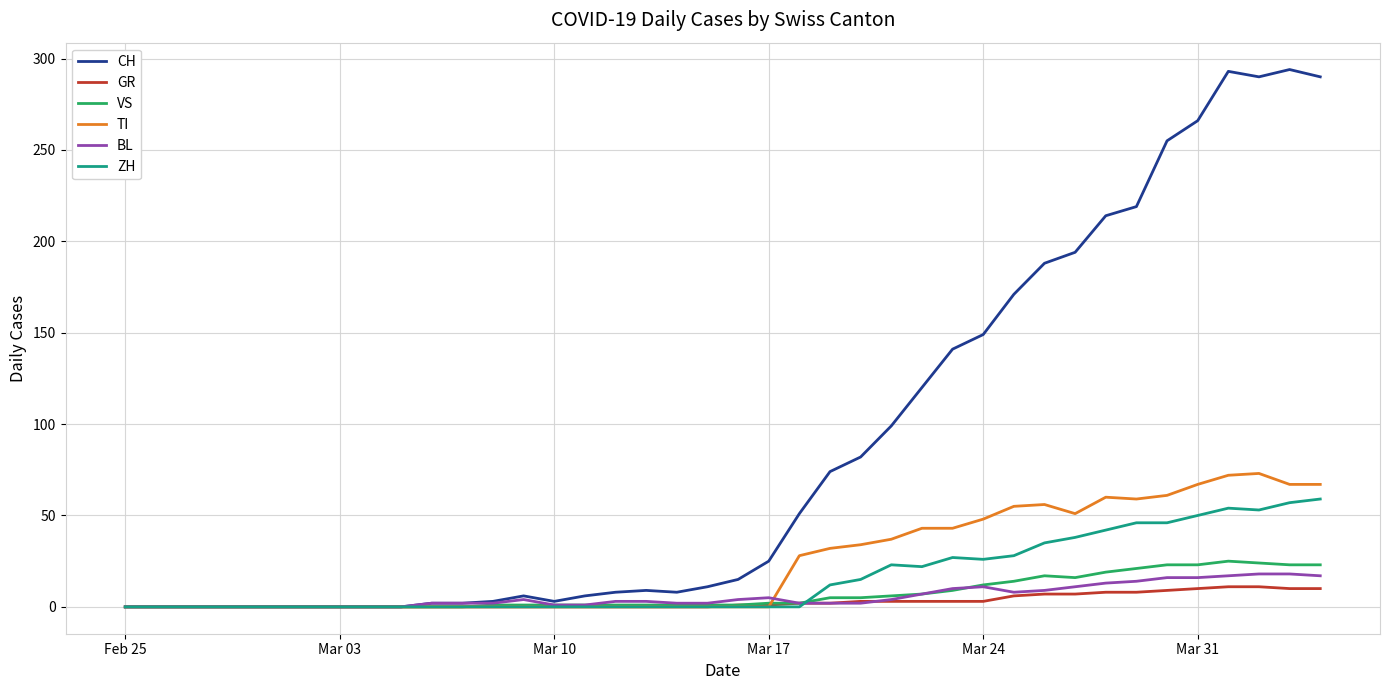

What is the maximum value for GR?

11